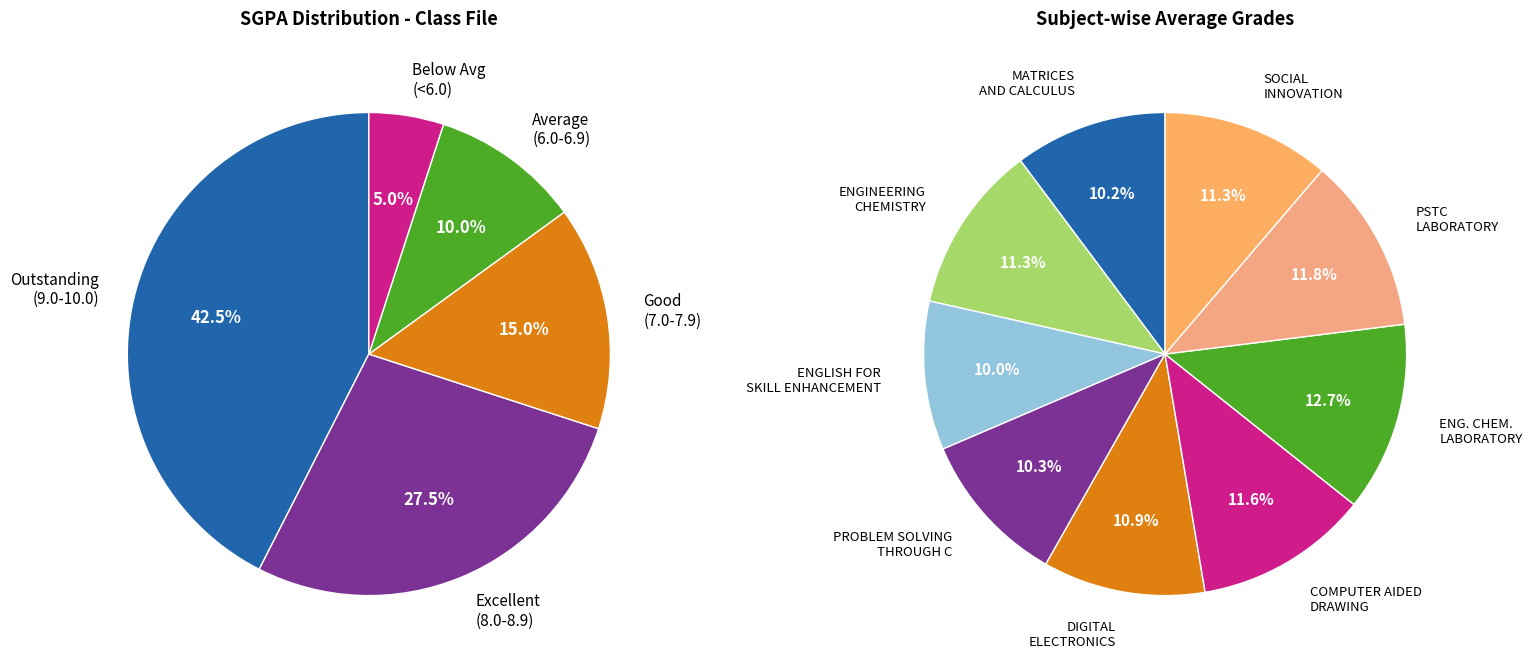

Is there a majority slice in this chart?

No